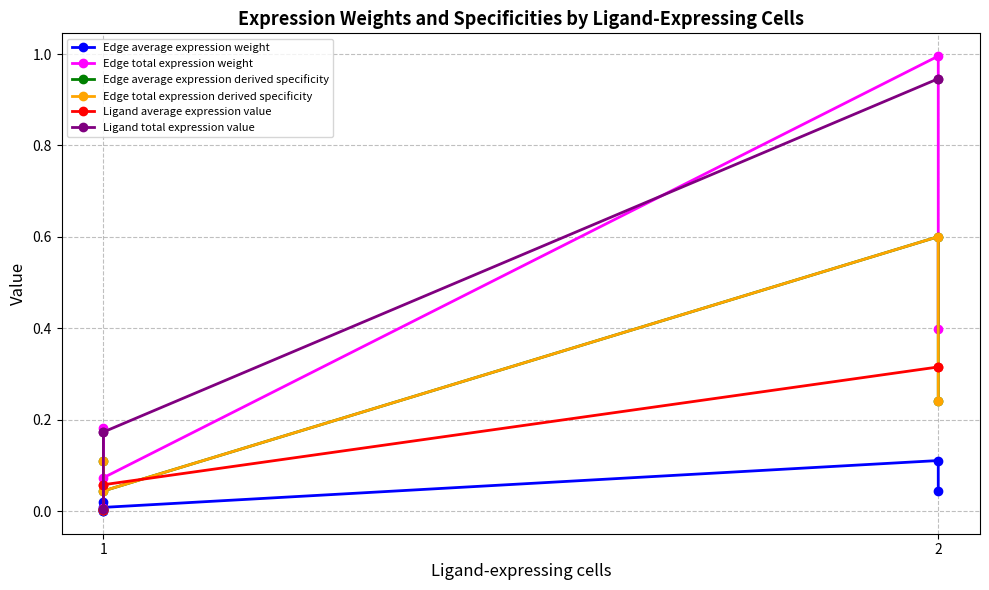

At which category does Edge average expression weight reach its first local peak?

1